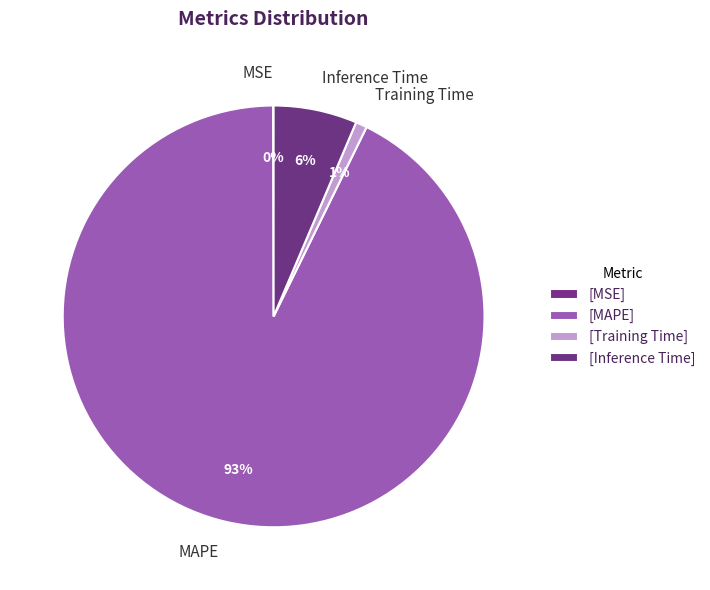

Do MAPE and Training Time together represent more than half of the pie?

Yes